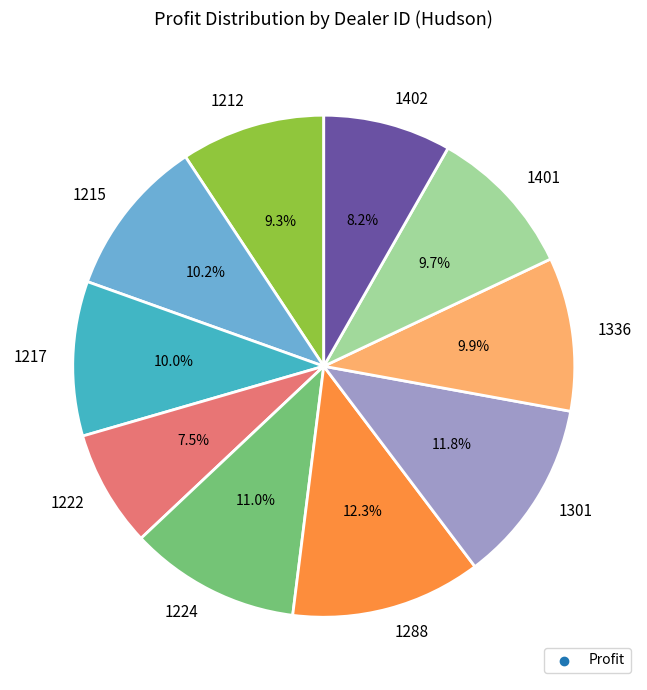

Which category has the smallest portion of the pie?

1222